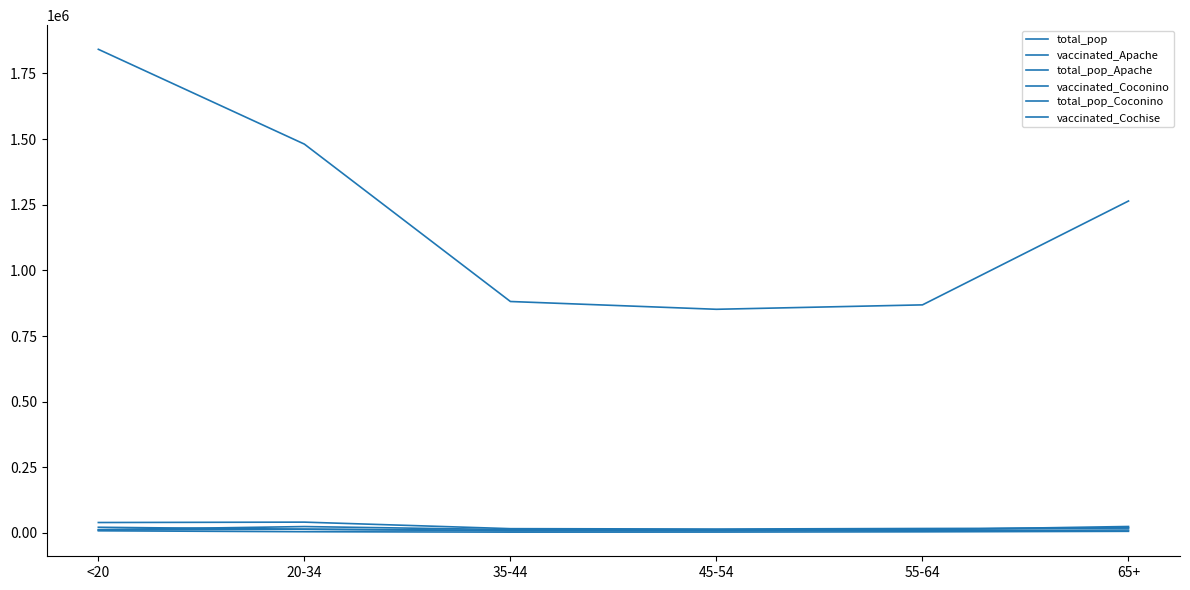

Is it true that total_pop equals 2003204 at 65+?

False